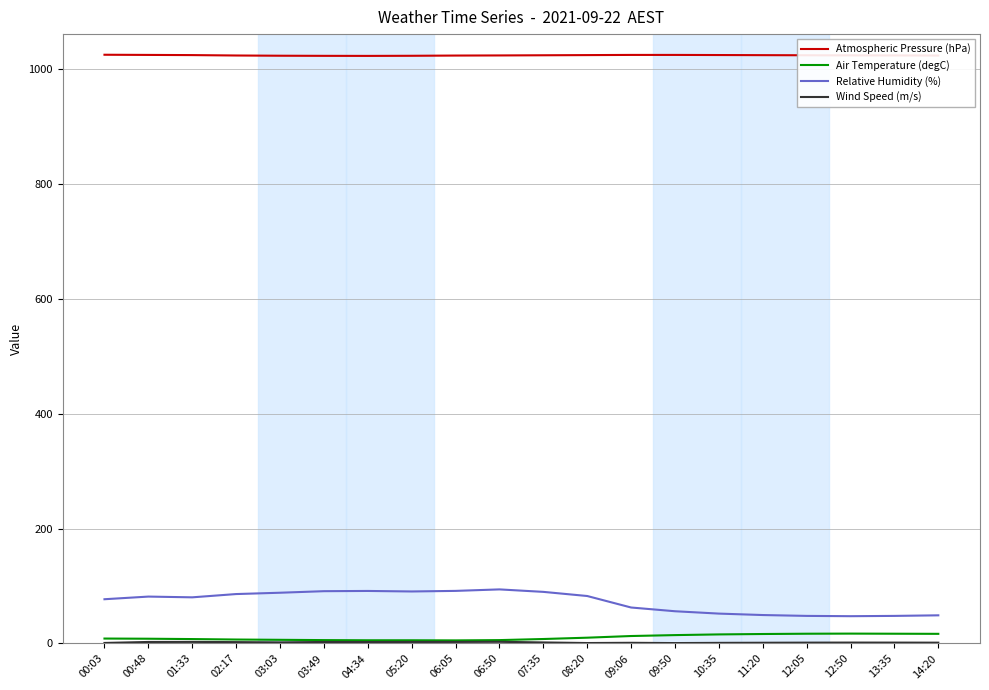

True or false: Air Temperature (degC) and Relative Humidity (%) cross at least once.

False